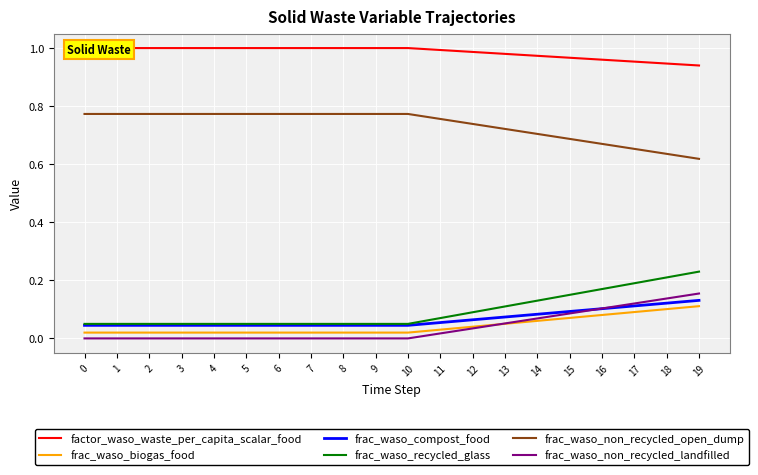

At 13, list the series in order from largest to smallest.

factor_waso_waste_per_capita_scalar_food, frac_waso_non_recycled_open_dump, frac_waso_recycled_glass, frac_waso_compost_food, frac_waso_non_recycled_landfilled, frac_waso_biogas_food